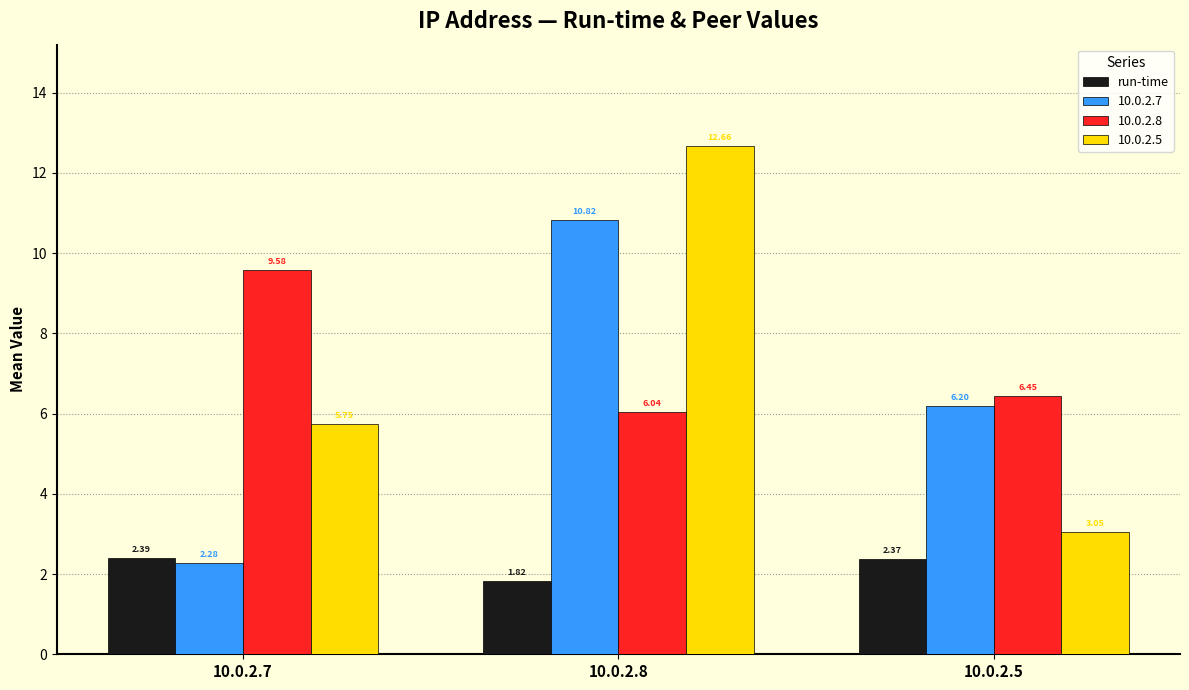

List the series in order of their peak value, highest first.

10.0.2.5, 10.0.2.7, 10.0.2.8, run-time